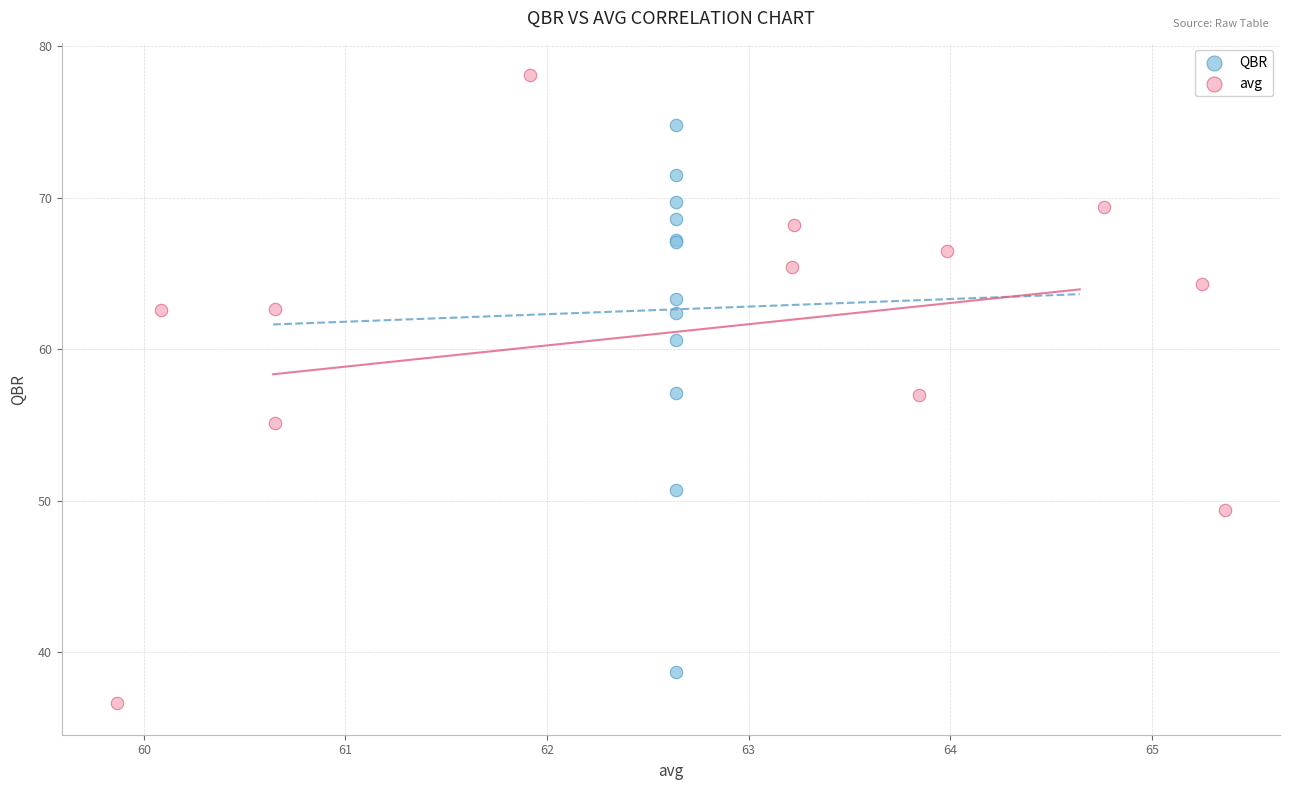

Which series contains the highest Y value?

avg